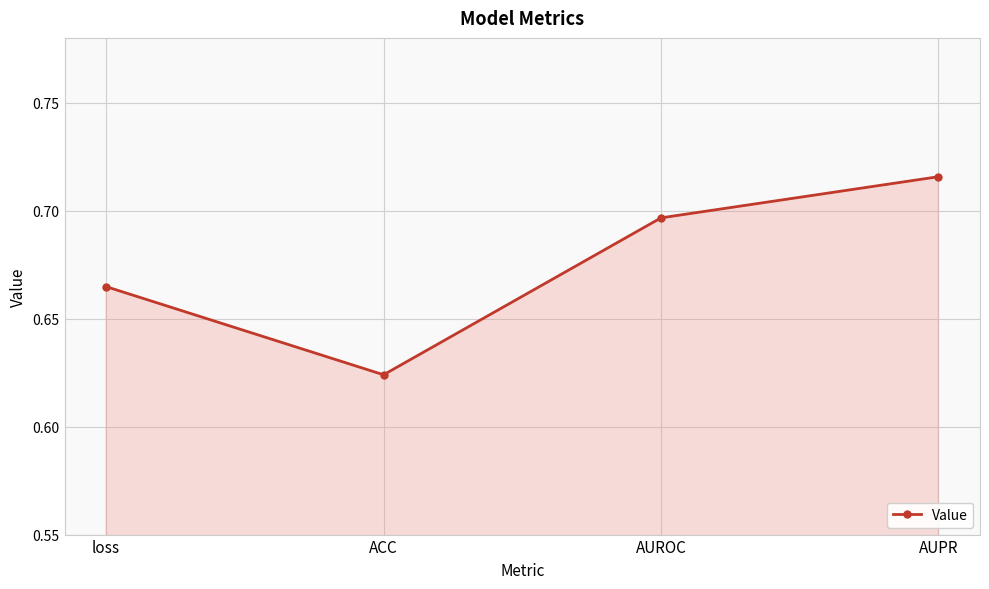

Count the values in the range 0 to 1.

4